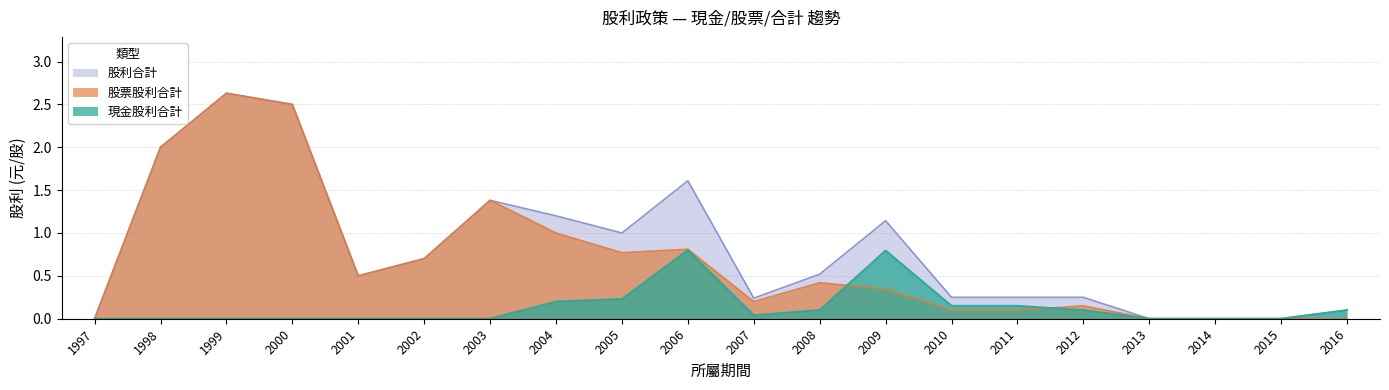

How many data points does each series have?

20